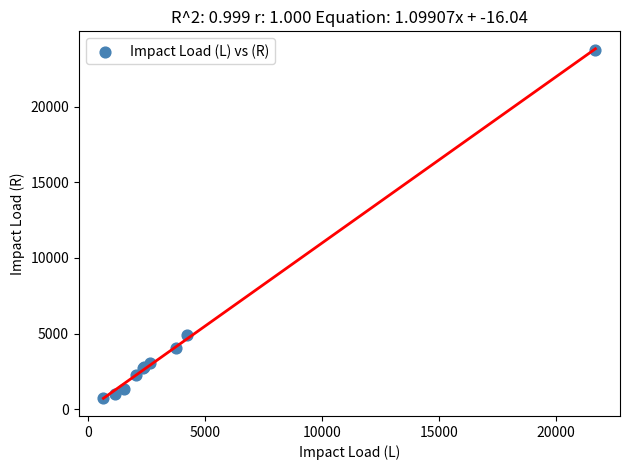

What Y value in the scatter plot is closest to 12237?

4877.3